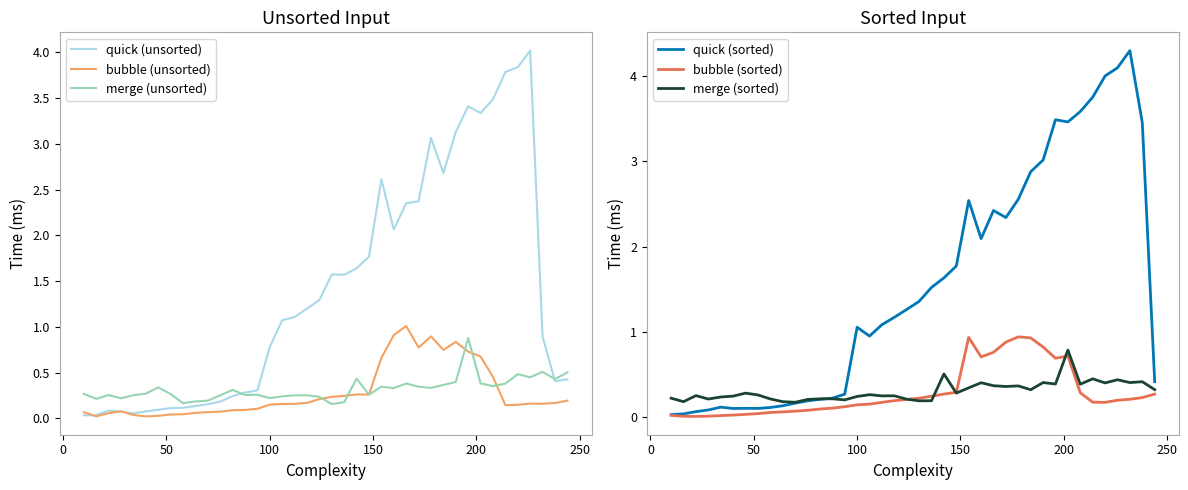

Does the chart have visible grid lines?

No